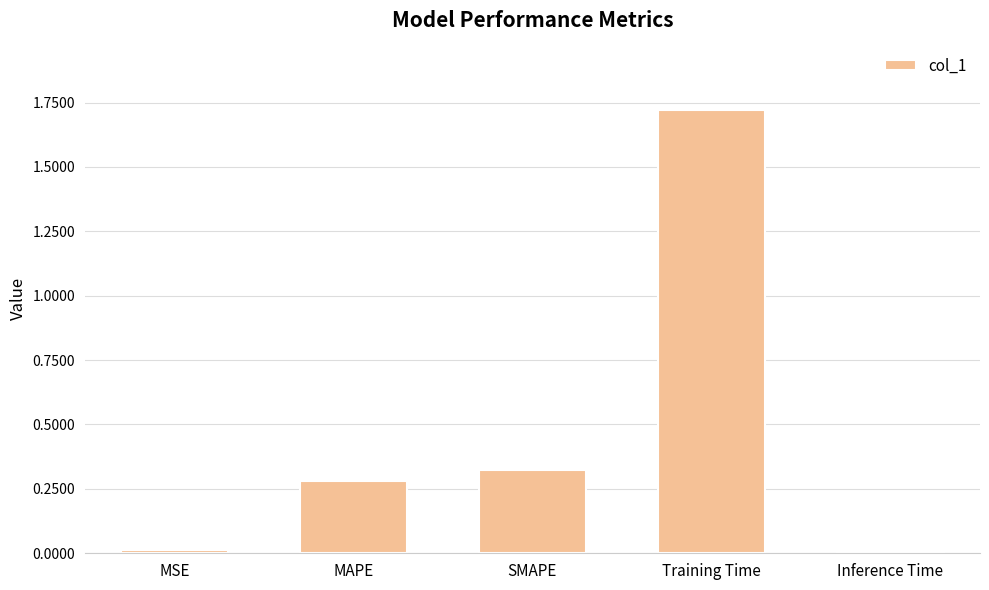

What is the average value?

0.5